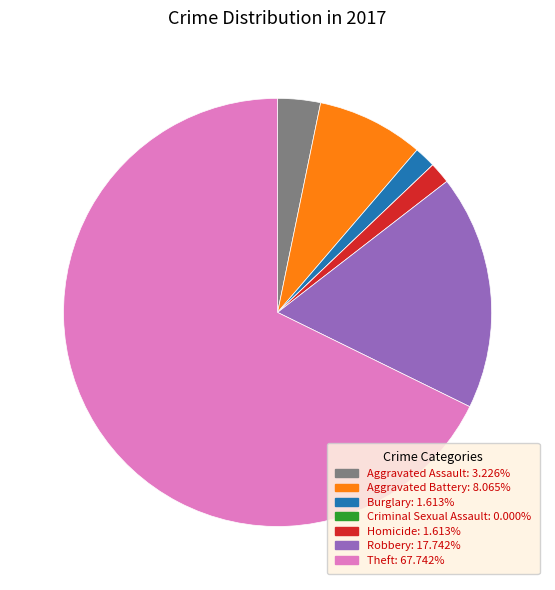

The Aggravated Battery slice represents 8% of the pie. True or false?

True